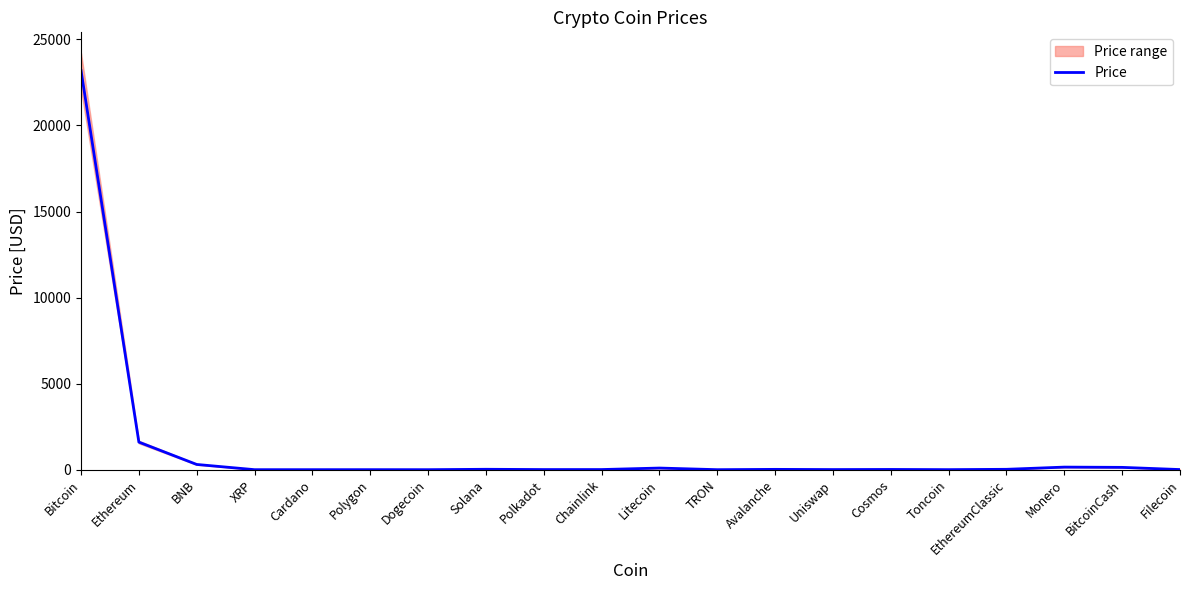

Reading right to left, list all the values displayed in this chart.

Filecoin=6.8	BitcoinCash=134.1	Monero=149.4	EthereumClassic=21.2	Toncoin=2.4	Cosmos=13.0	Uniswap=6.5	Avalanche=18.1	TRON=0.1	Litecoin=94.1	Chainlink=7.4	Polkadot=6.6	Solana=22.7	Dogecoin=0.1	Polygon=1.3	Cardano=0.4	XRP=0.4	BNB=303.4	Ethereum=1601.5	Bitcoin=23192.1